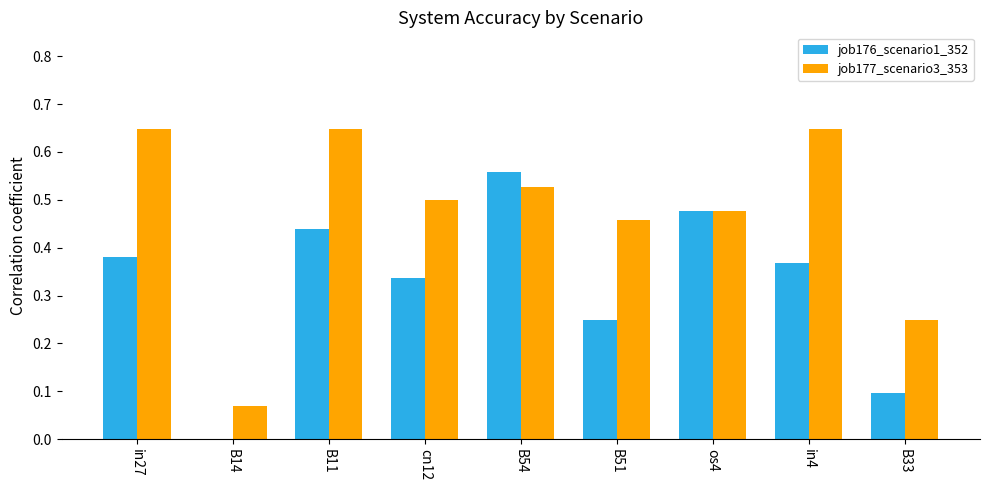

At which label does job176_scenario1_352 reach its peak?

B54